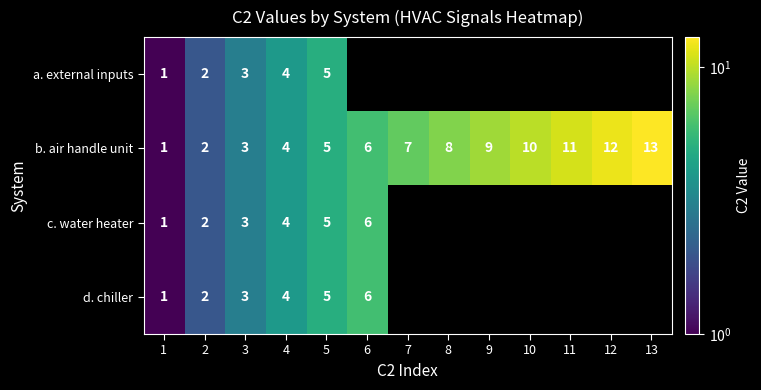

Which label corresponds to the smallest value in the chart?

1